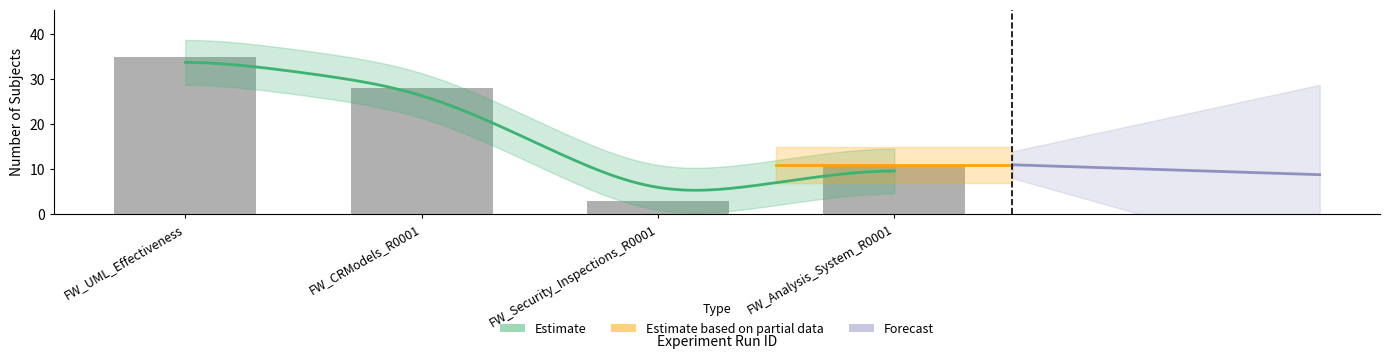

What is the maximum value shown in the chart?

35